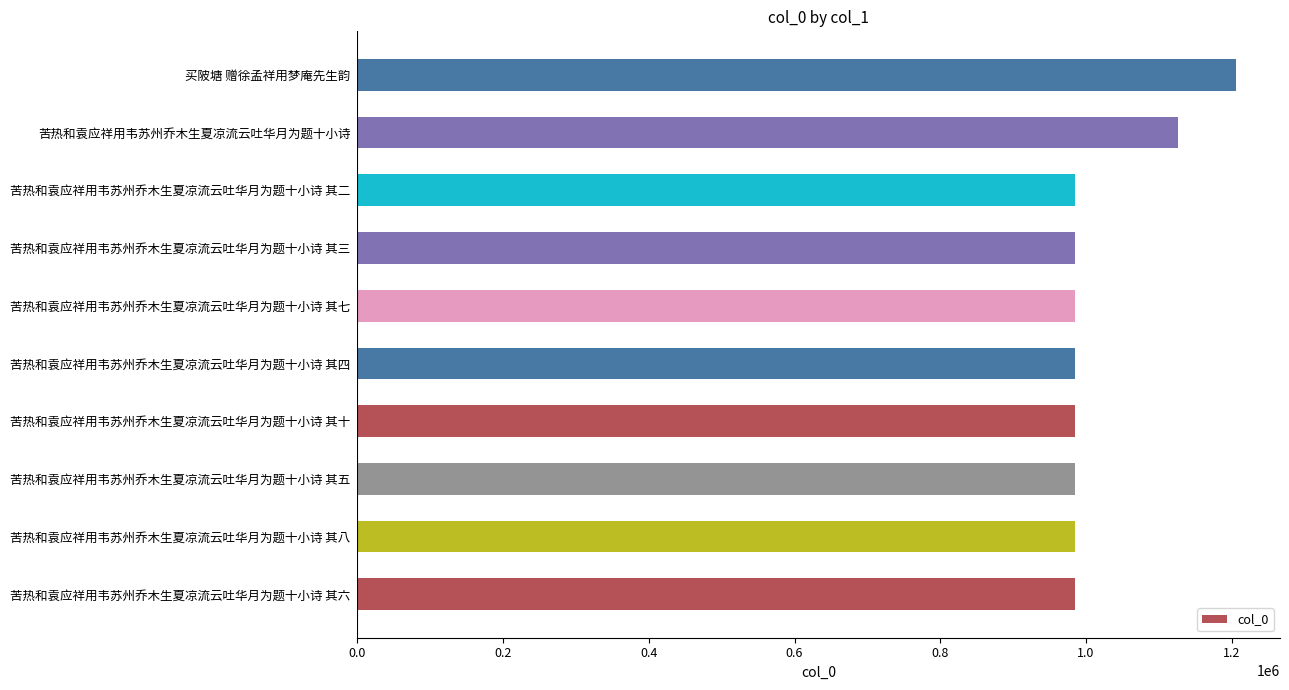

What is the sum of the values at 苦热和袁应祥用韦苏州乔木生夏凉流云吐华月为题十小诗 and 苦热和袁应祥用韦苏州乔木生夏凉流云吐华月为题十小诗 其七?

2110863